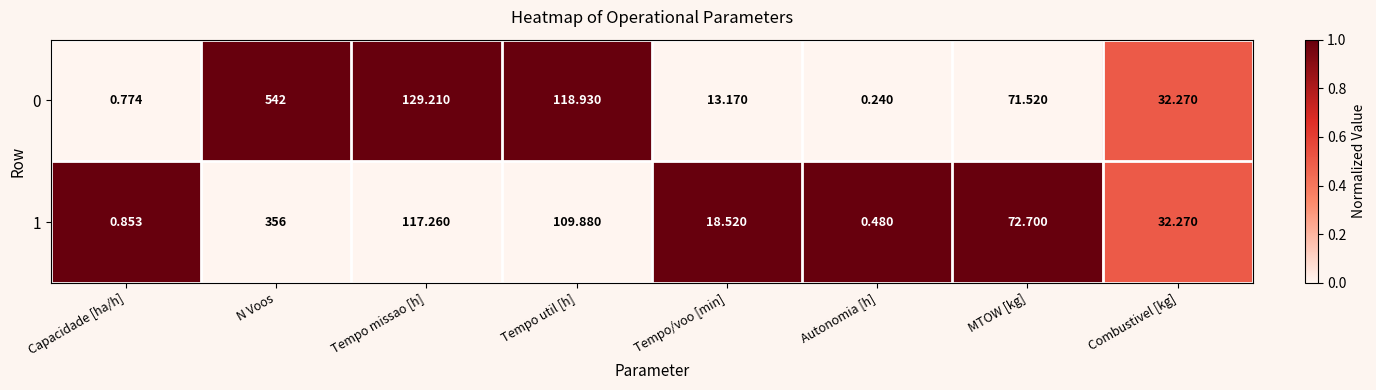

At which label does 0 reach its peak?

N Voos